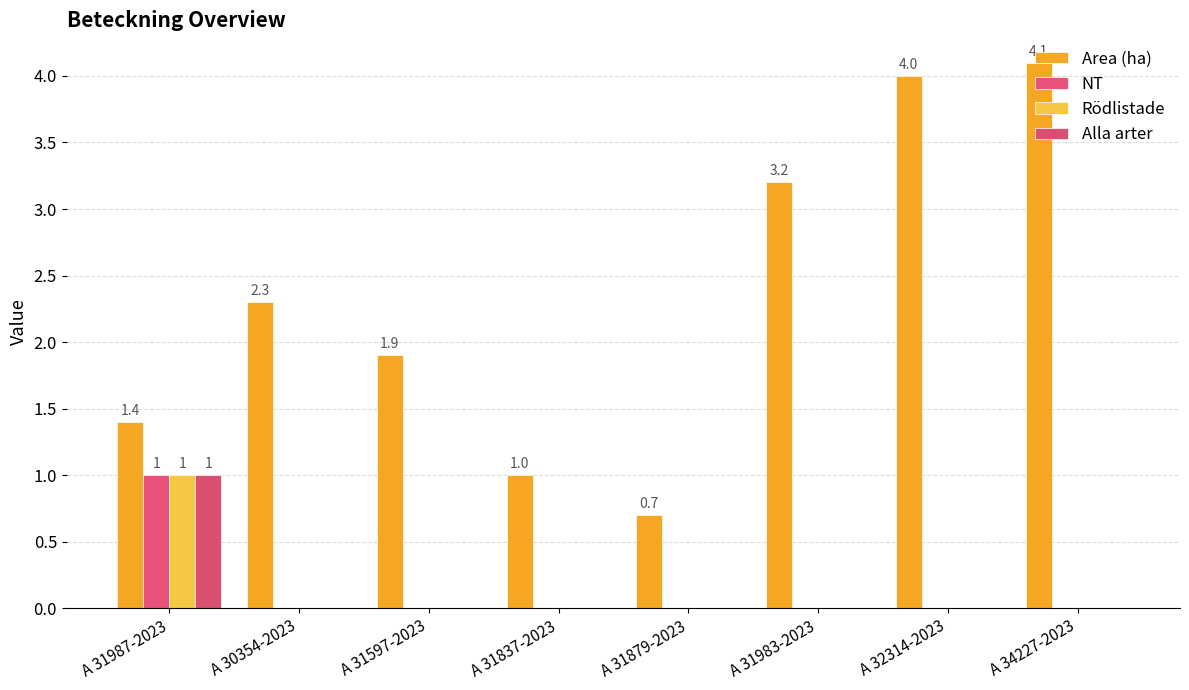

Reading right to left, extract all data points from this chart.

Area (ha): A 34227-2023=4.1	A 32314-2023=4.0	A 31983-2023=3.2	A 31879-2023=0.7	A 31837-2023=1.0	A 31597-2023=1.9	A 30354-2023=2.3	A 31987-2023=1.4
NT: A 34227-2023=0.0	A 32314-2023=0.0	A 31983-2023=0.0	A 31879-2023=0.0	A 31837-2023=0.0	A 31597-2023=0.0	A 30354-2023=0.0	A 31987-2023=1.0
Rödlistade: A 34227-2023=0.0	A 32314-2023=0.0	A 31983-2023=0.0	A 31879-2023=0.0	A 31837-2023=0.0	A 31597-2023=0.0	A 30354-2023=0.0	A 31987-2023=1.0
Alla arter: A 34227-2023=0.0	A 32314-2023=0.0	A 31983-2023=0.0	A 31879-2023=0.0	A 31837-2023=0.0	A 31597-2023=0.0	A 30354-2023=0.0	A 31987-2023=1.0